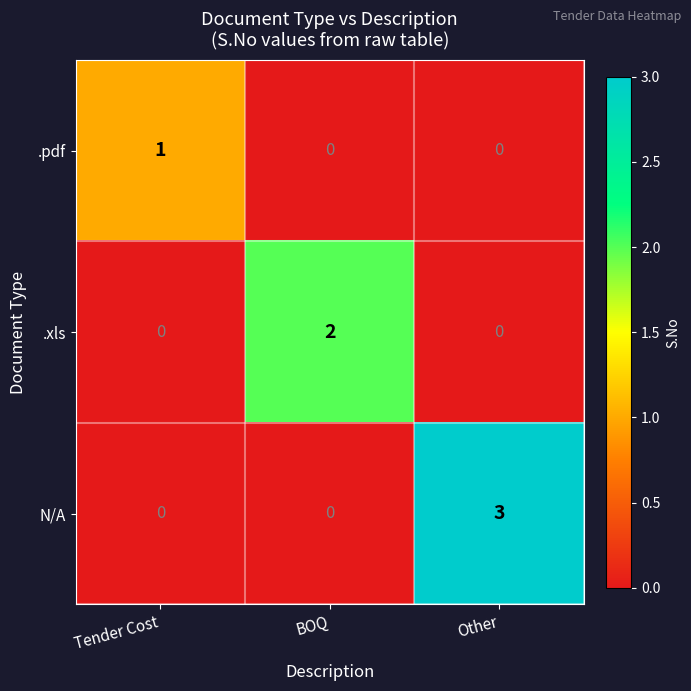

Reading right to left, what are all the values shown in this chart?

.pdf: 0	0	1
.xls: 0	2	0
N/A: 3	0	0